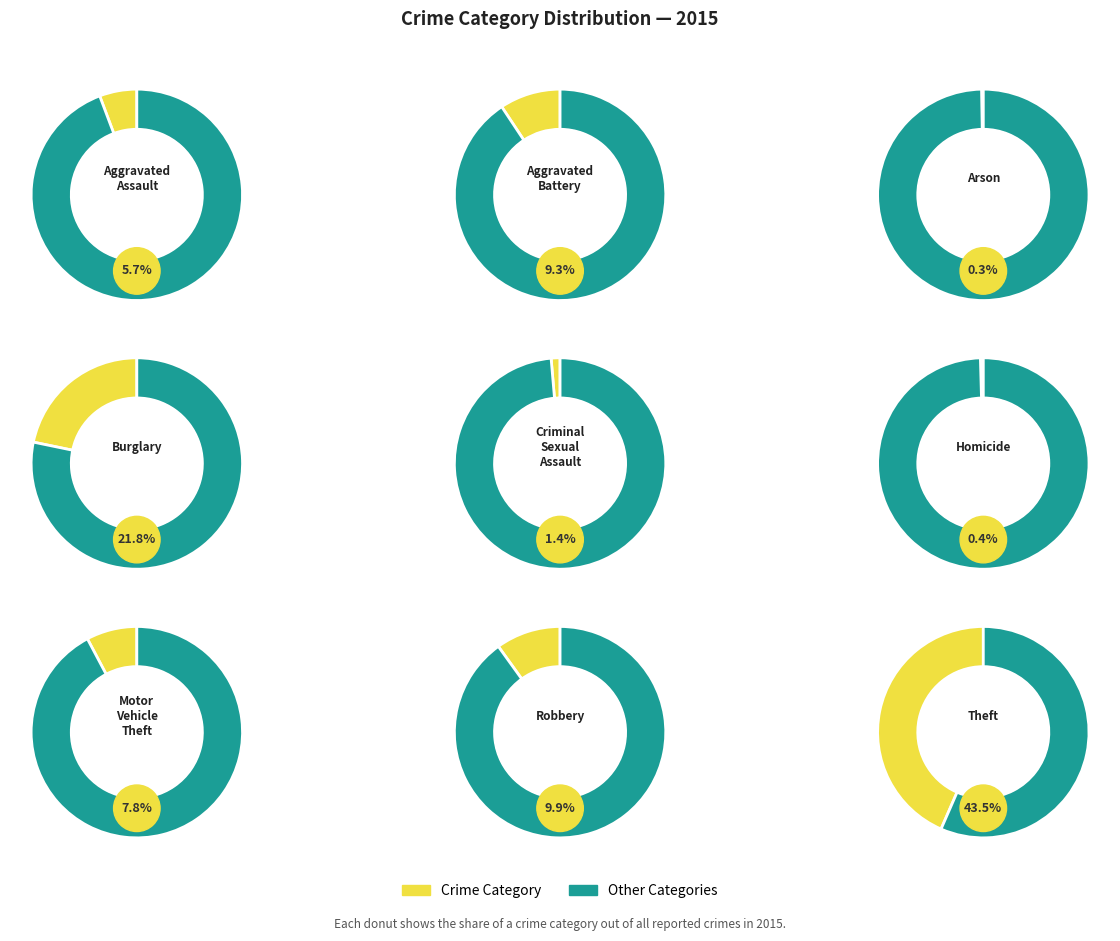

To the nearest percent, what is the average slice percentage?

11%